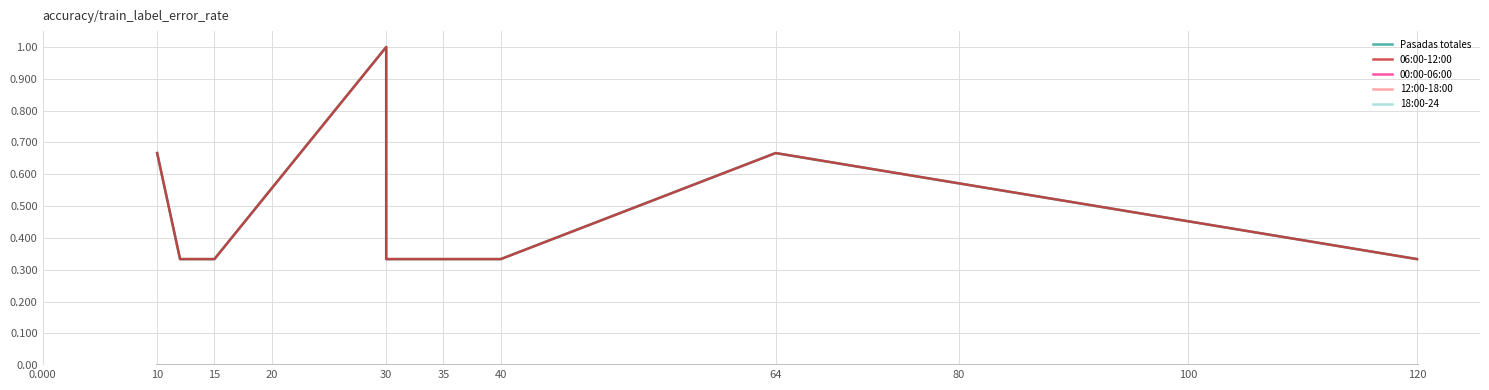

True or false: Pasadas totales and 12:00-18:00 cross at least once.

False